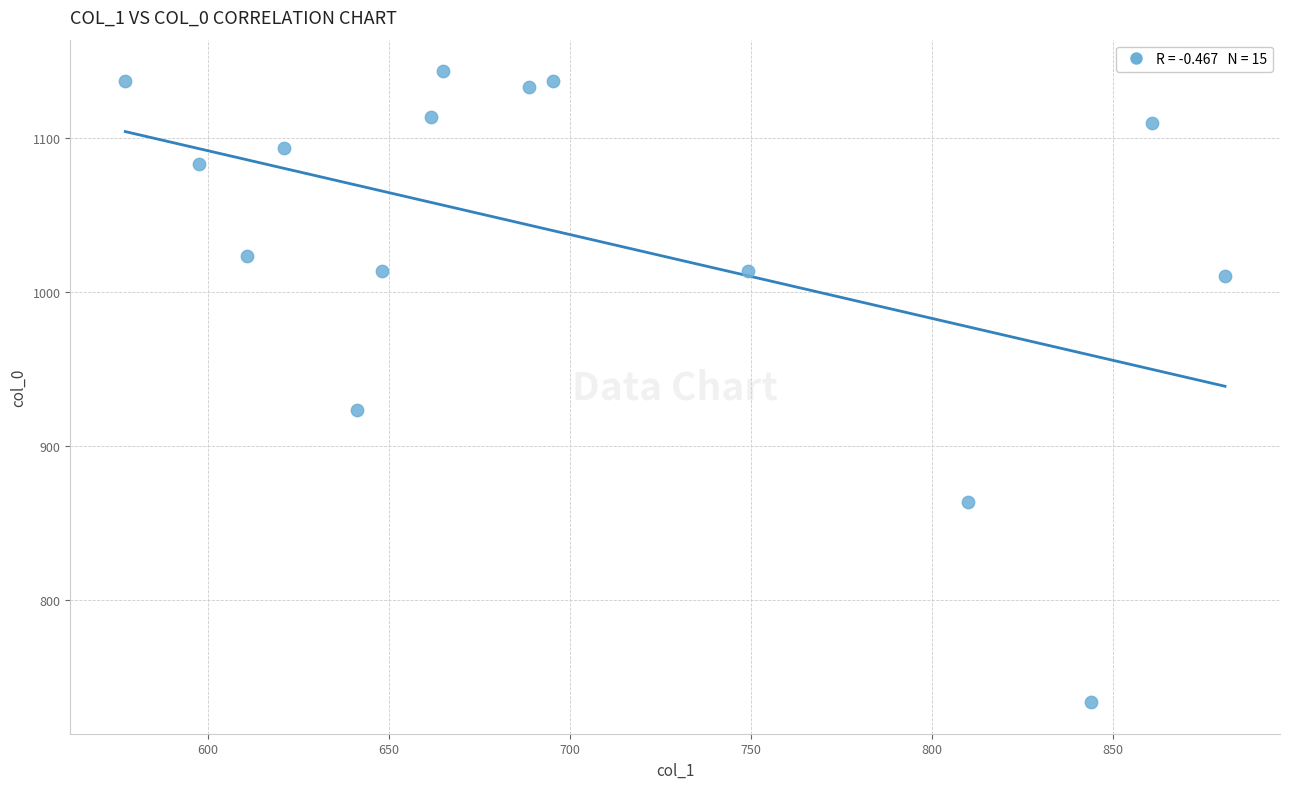

What is the range of X values (max minus min)?

303.8